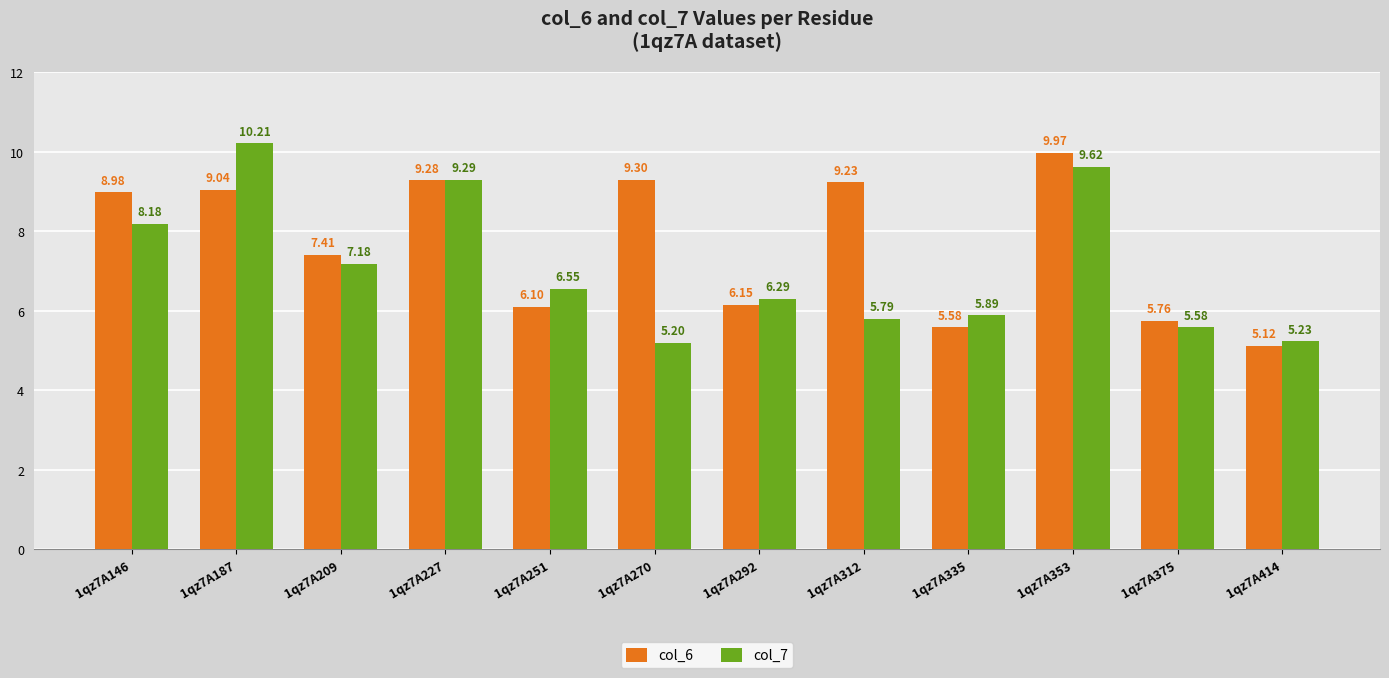

What is the difference between the col_6 values at 1qz7A312 and 1qz7A270?

0.1